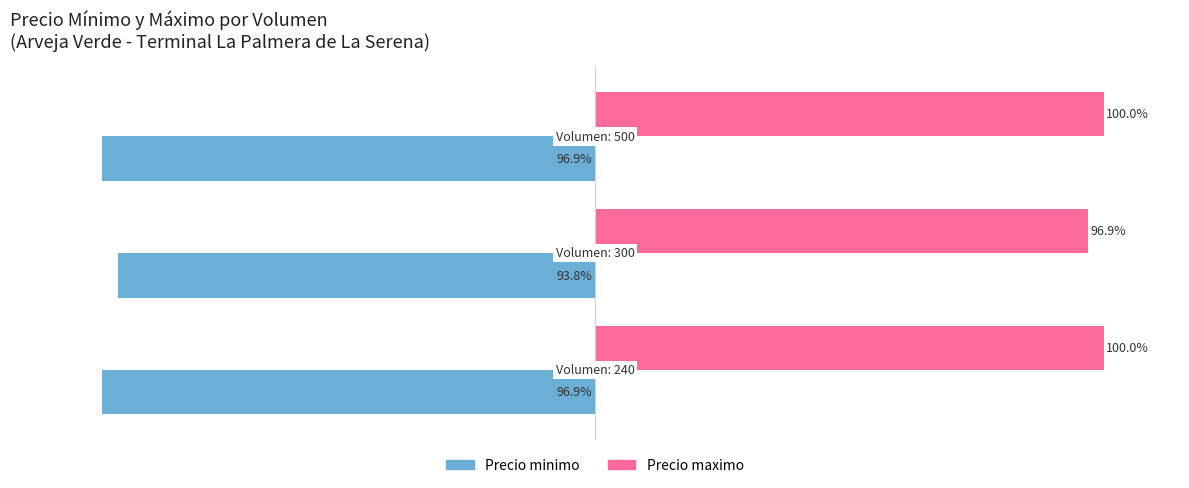

List the series in order of their peak value, lowest first.

Precio minimo, Precio maximo